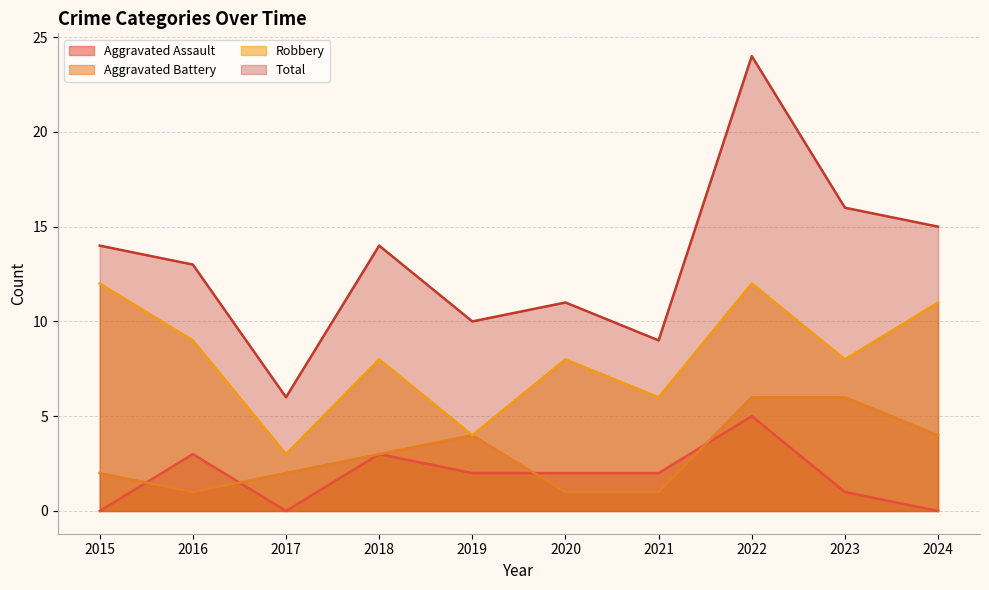

Reading left to right, transcribe all the data shown in this chart.

Aggravated Assault: 2015=0	2016=3	2017=0	2018=3	2019=2	2020=2	2021=2	2022=5	2023=1	2024=0
Aggravated Battery: 2015=2	2016=1	2017=2	2018=3	2019=4	2020=1	2021=1	2022=6	2023=6	2024=4
Robbery: 2015=12	2016=9	2017=3	2018=8	2019=4	2020=8	2021=6	2022=12	2023=8	2024=11
Total: 2015=14	2016=13	2017=6	2018=14	2019=10	2020=11	2021=9	2022=24	2023=16	2024=15